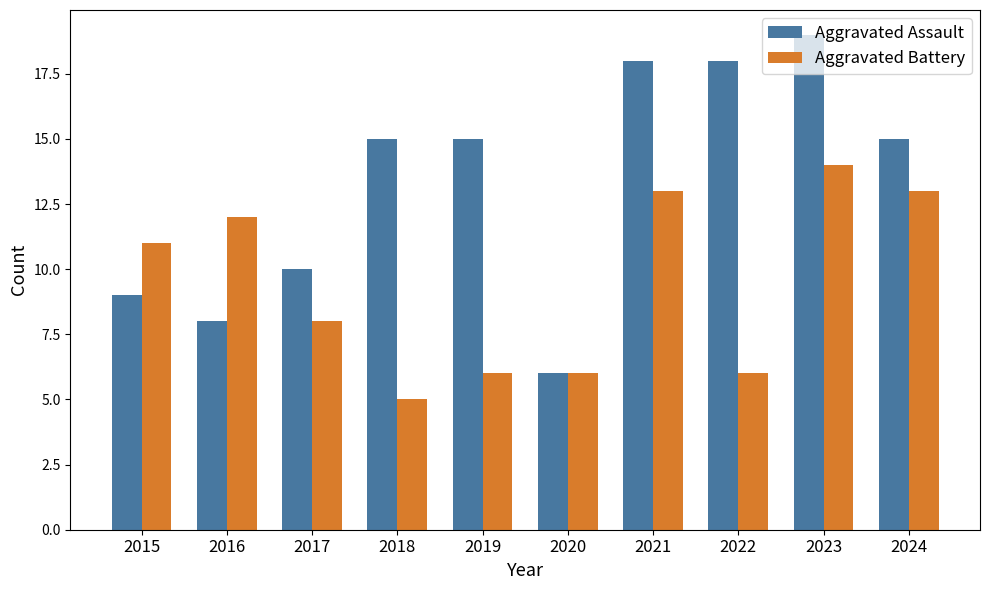

At which category is the sum across all series the highest?

2023